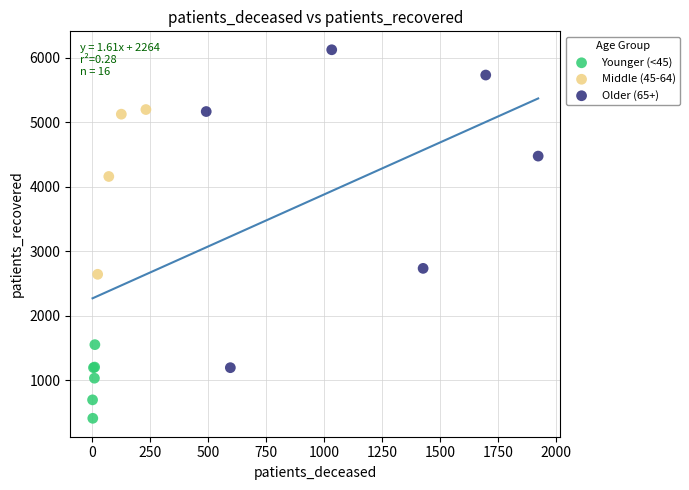

Which series reaches the maximum Y coordinate?

Older (65+)